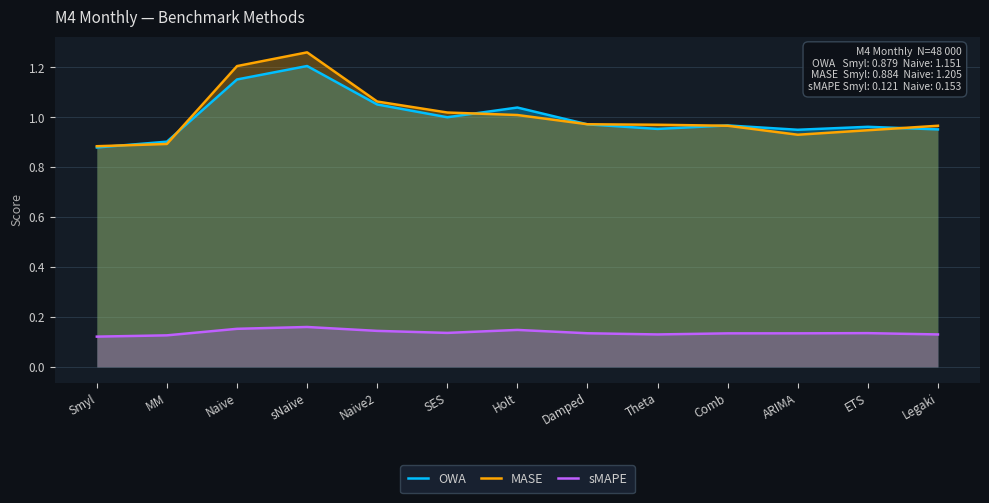

How many sMAPE values are between 0 and 1?

13